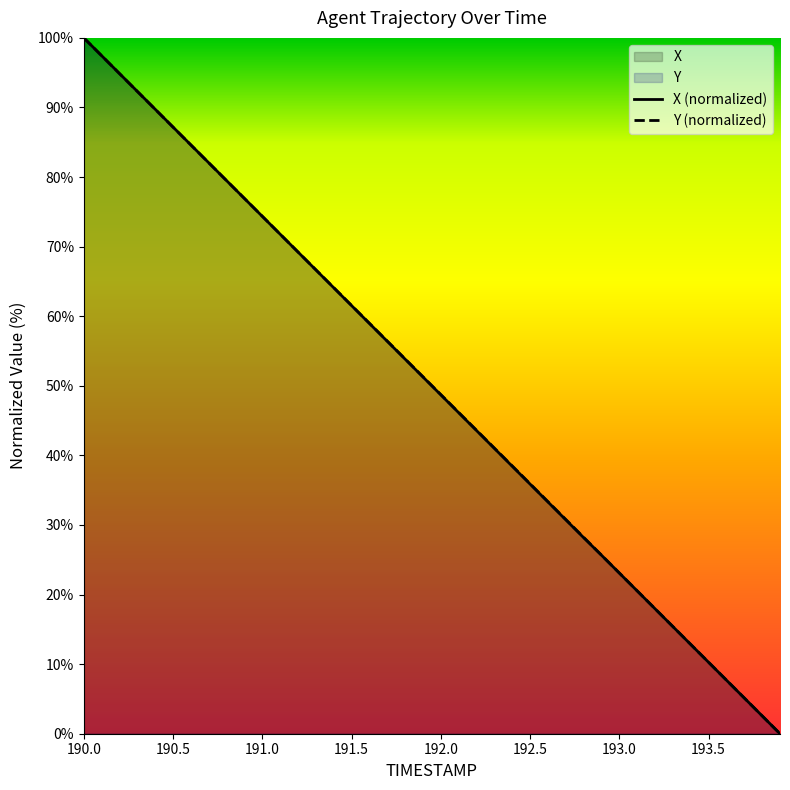

How many intersections are there between Y and X?

1